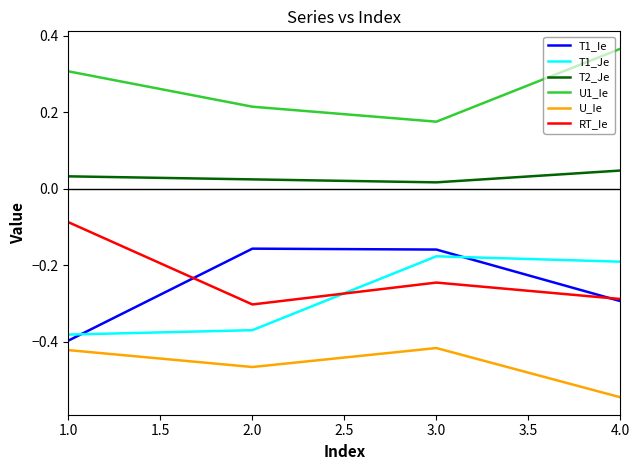

Where is U1_Ie nearest to the value 0?

3.0